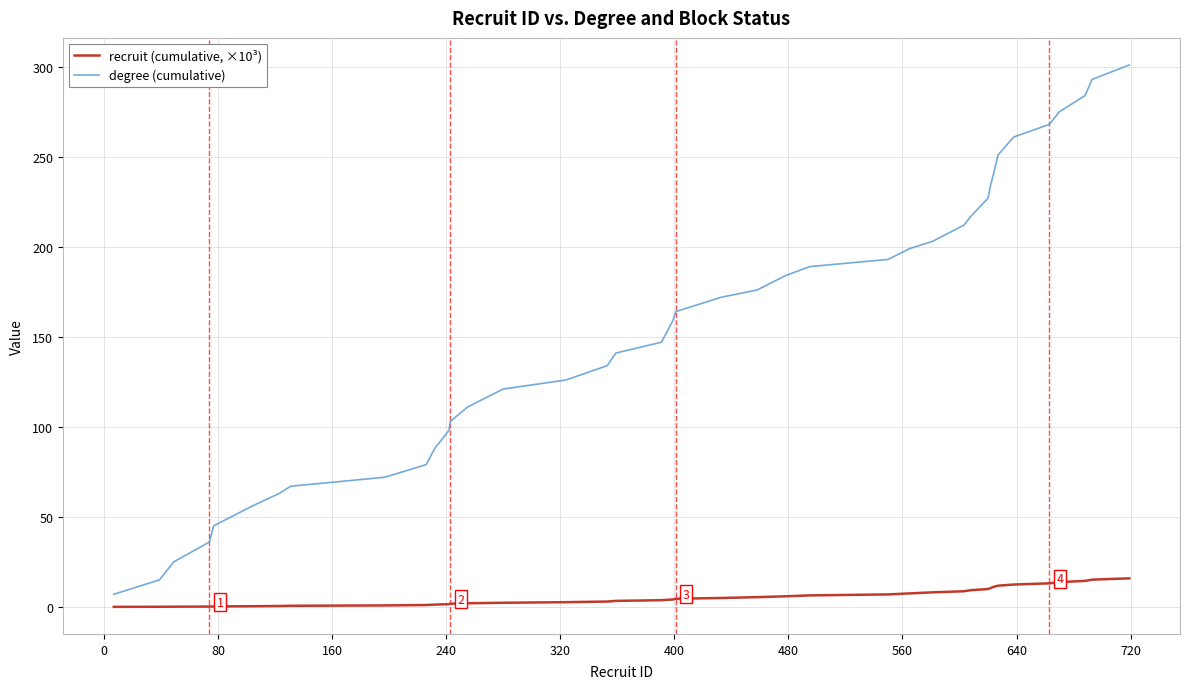

Rank the series by their maximum value, from highest to lowest.

degree (cumulative), recruit (cumulative, ×10³)